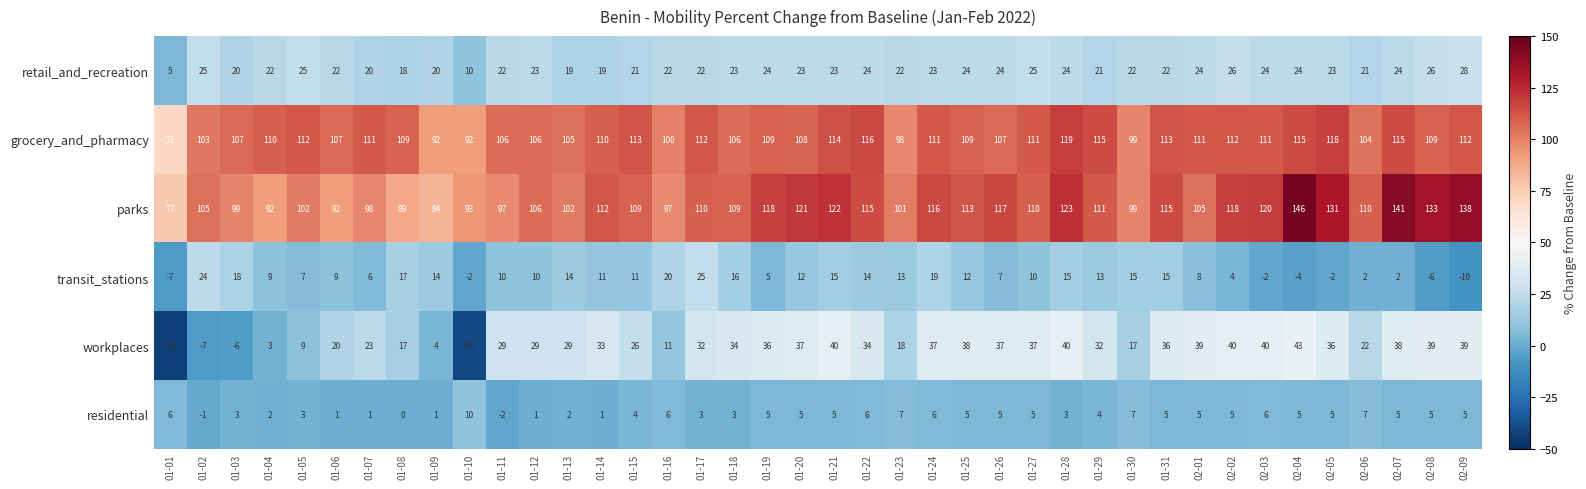

What is the highest value of the grocery_and_pharmacy series?

119